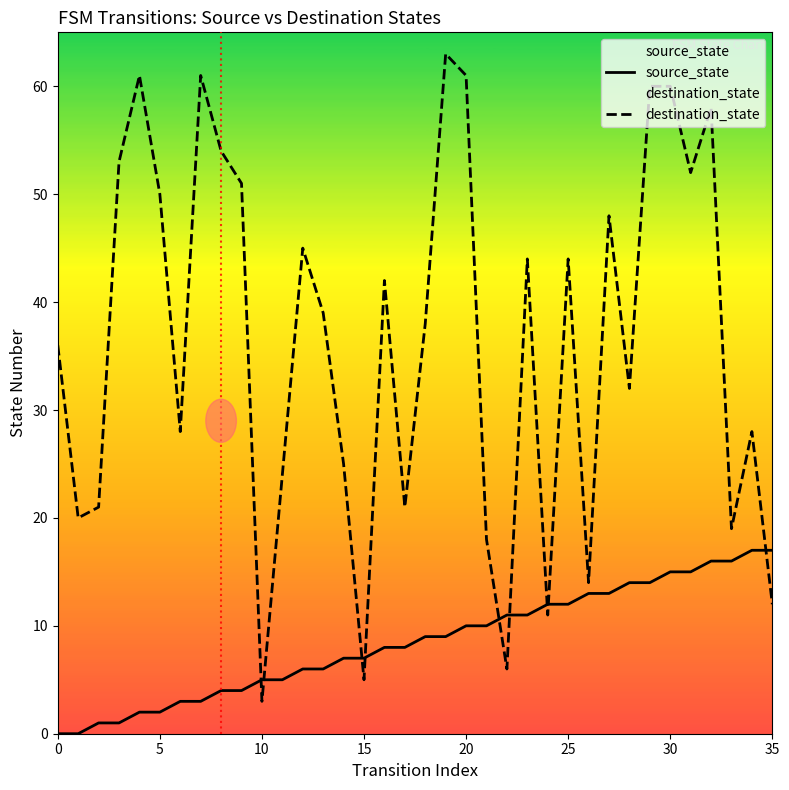

What are all the series names shown in the legend?

source_state, destination_state